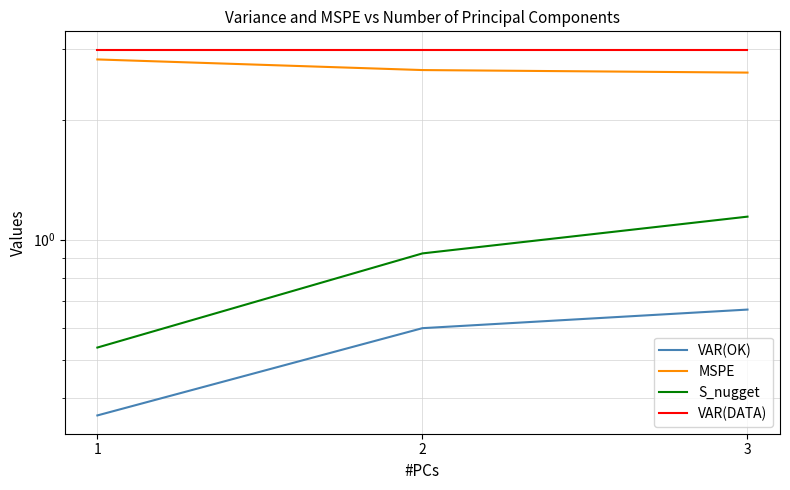

The S_nugget series shows 1.5 at 3. True or false?

False